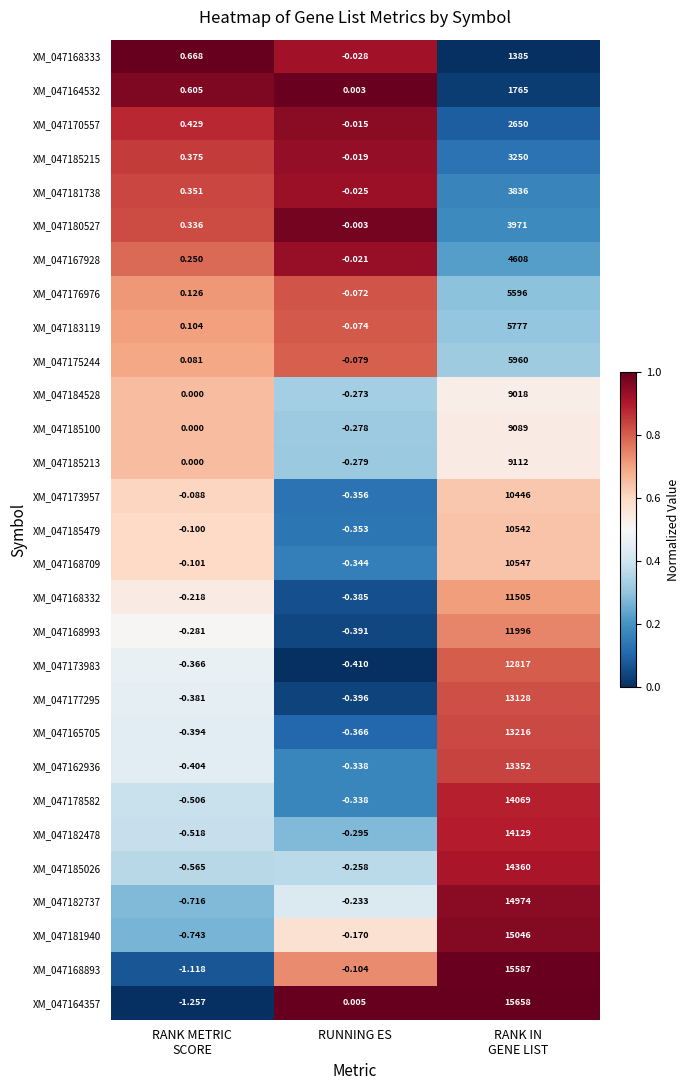

At which label does XM_047173983 reach its minimum?

RUNNING ES